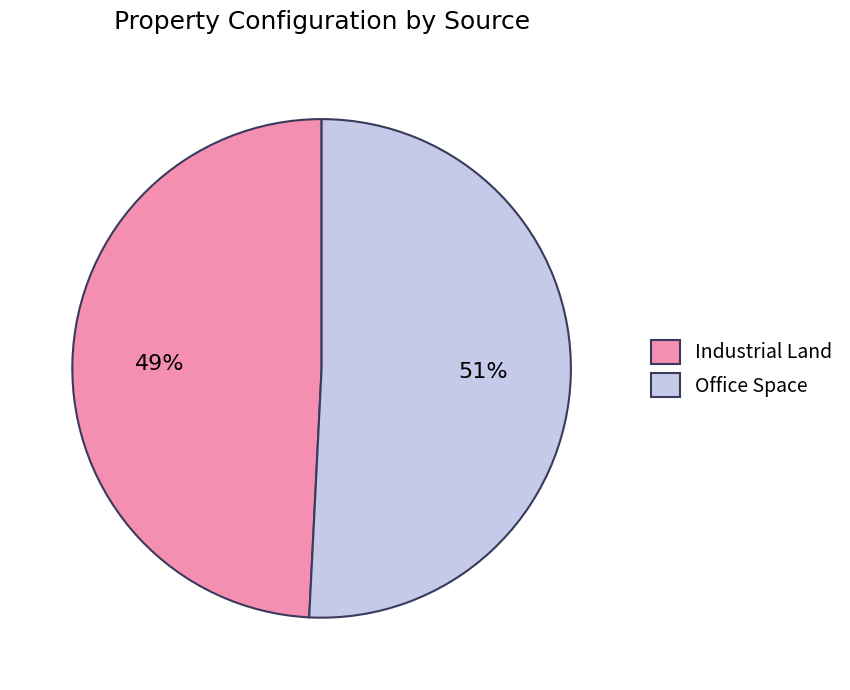

What is the ratio of the value at Office Space to the value at Industrial Land?

1.0